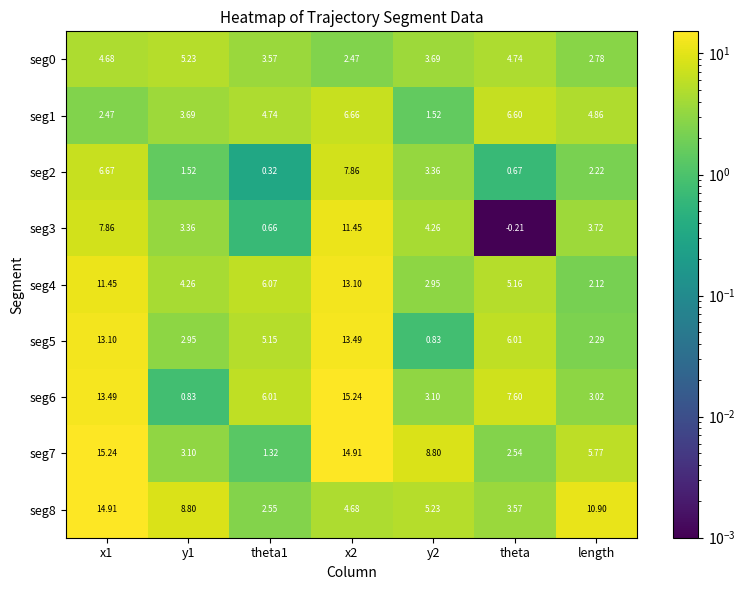

At which label is seg5 closest to 7?

theta